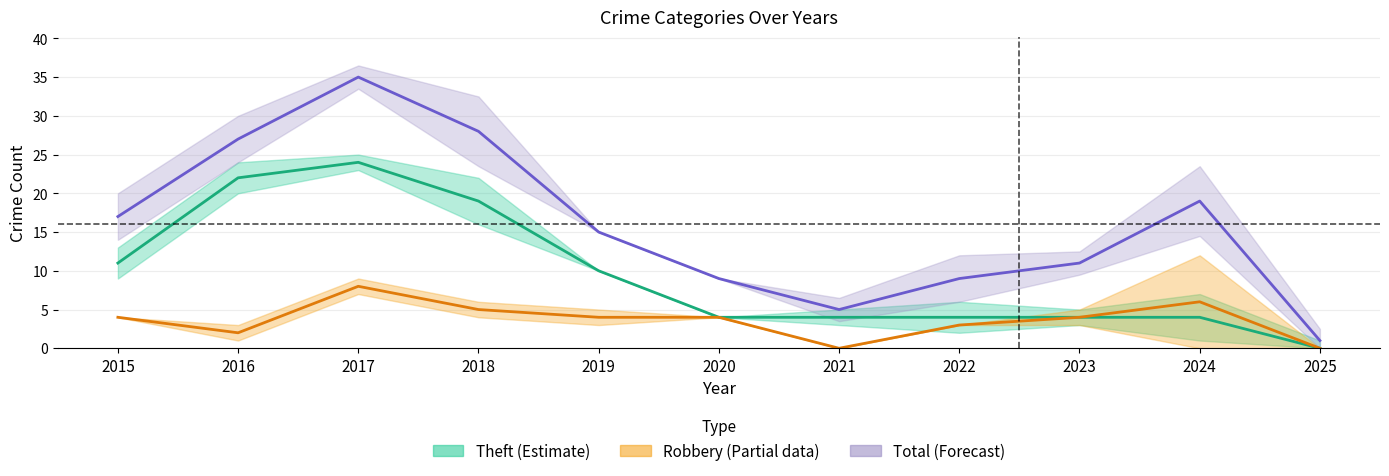

Which series has the widest spread of values?

Total